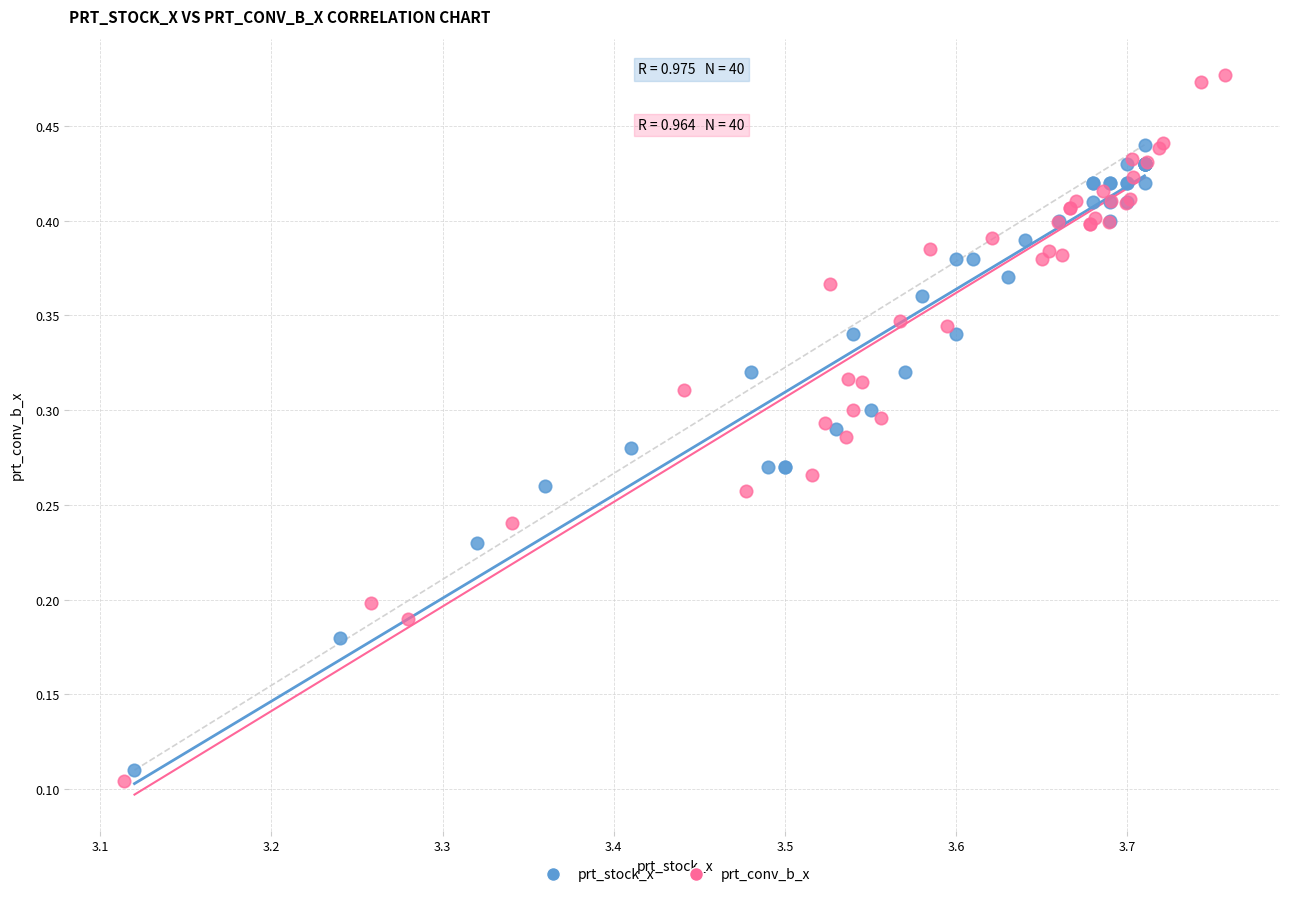

Which series has the largest Y range (max minus min)?

prt_conv_b_x